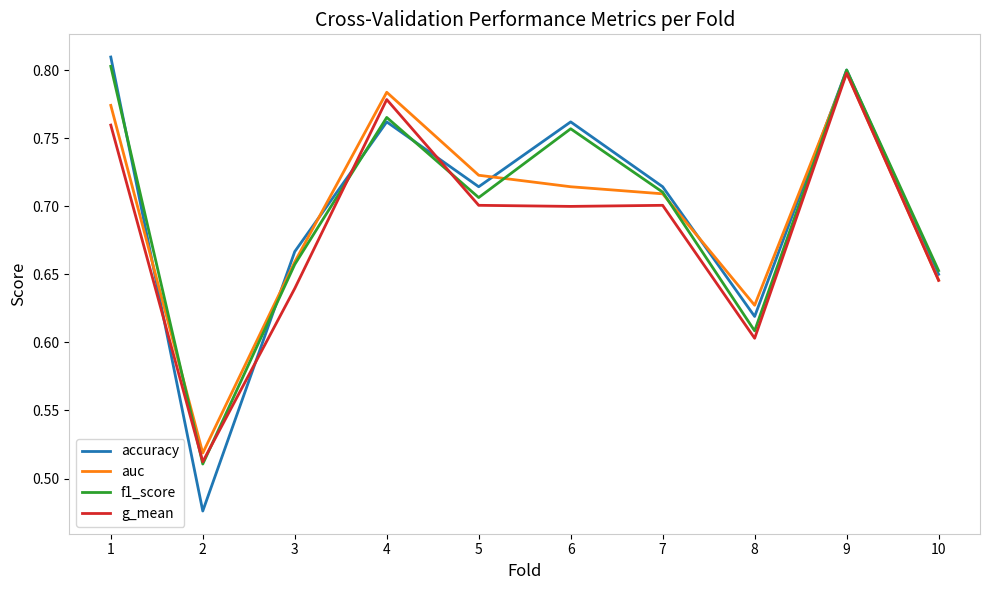

Which series changed the most between 2 and 6?

accuracy